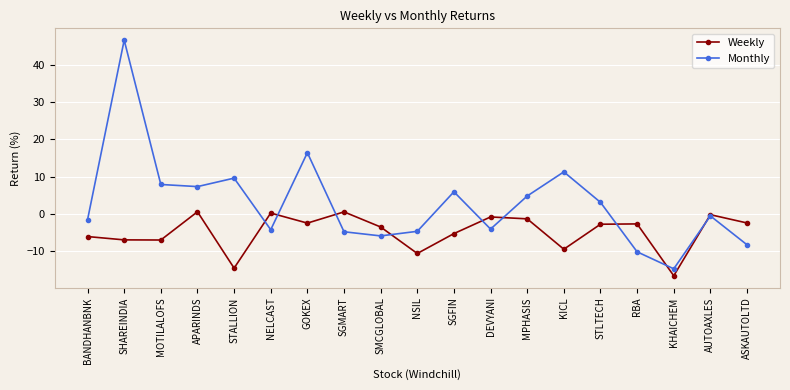

The Monthly series shows -5.8 at SMCGLOBAL. True or false?

True